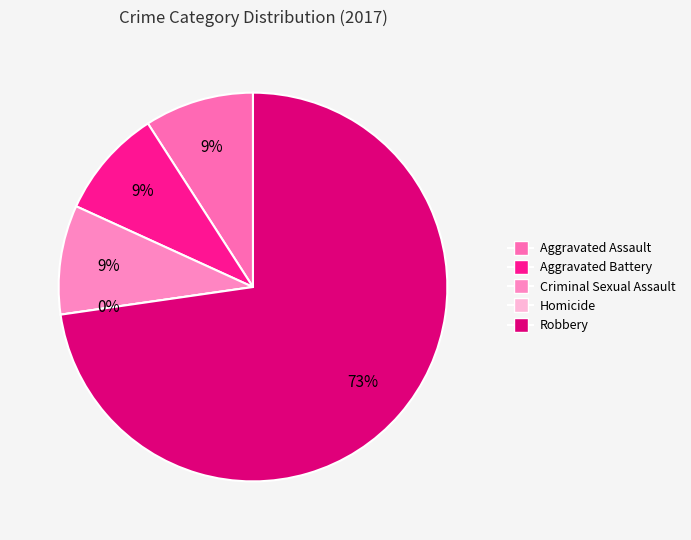

To the nearest percent, what percentage of the pie is Aggravated Battery?

9%